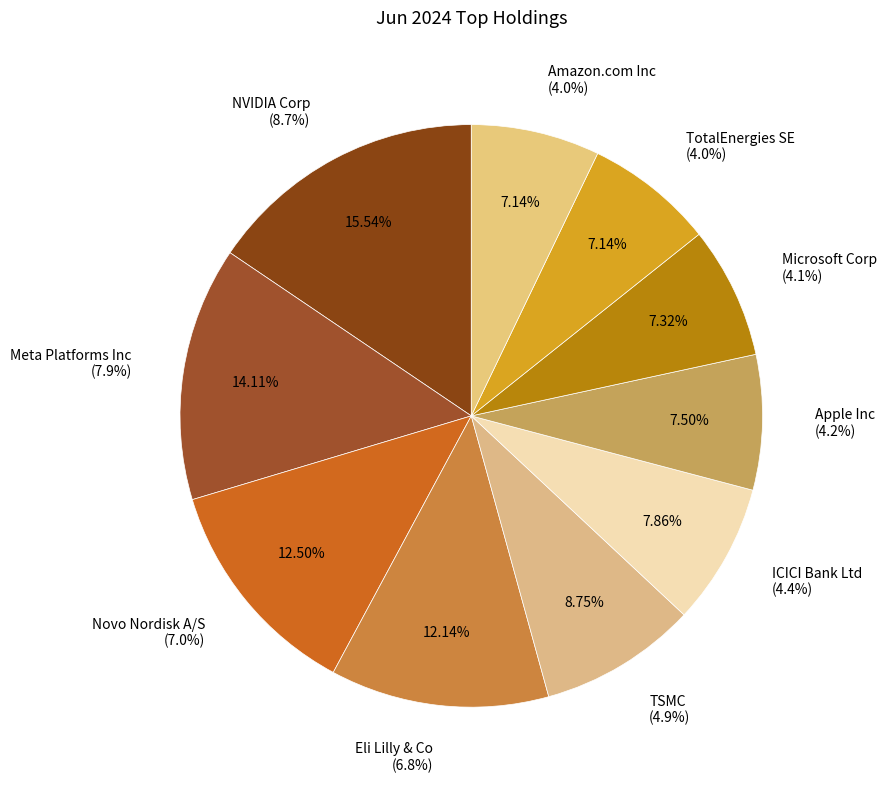

What is the largest slice in the pie chart?

NVIDIA Corp